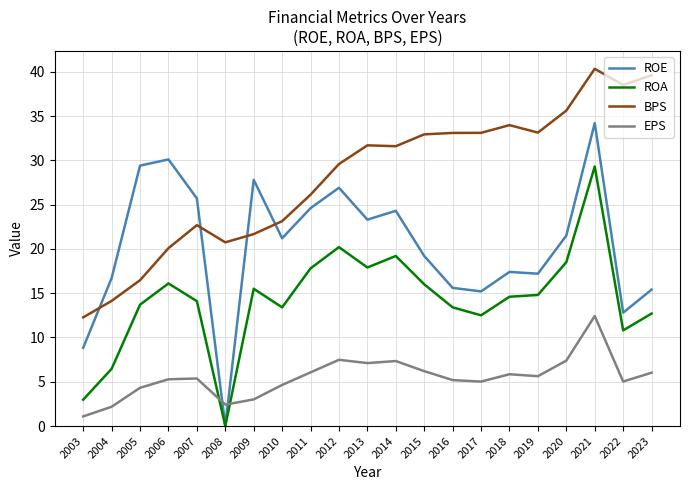

What is the difference between the highest and lowest values at 2022?

33.5